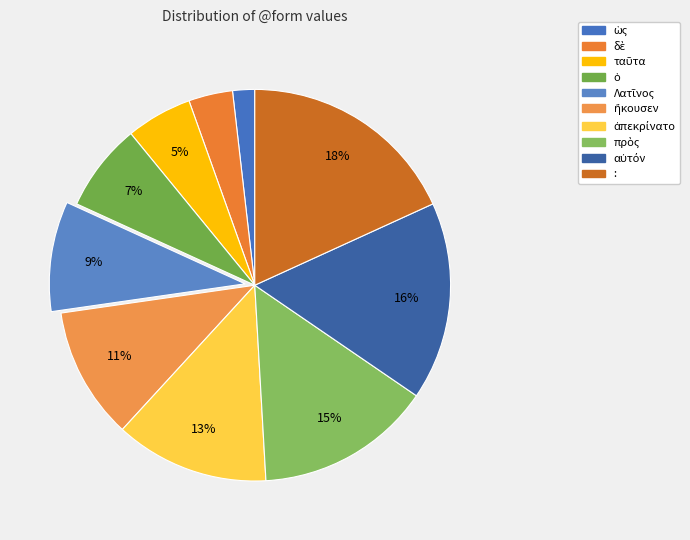

How many slices are in this pie chart?

10